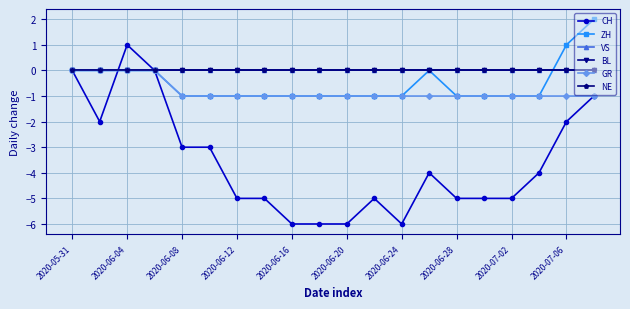

What is the value of the ZH point at the 7th from the left?

-1